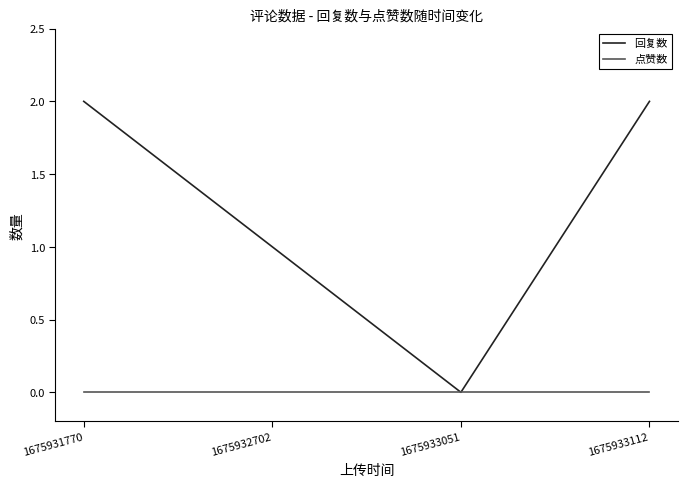

True or false: 回复数 has more than 0 points higher than both neighbors.

False